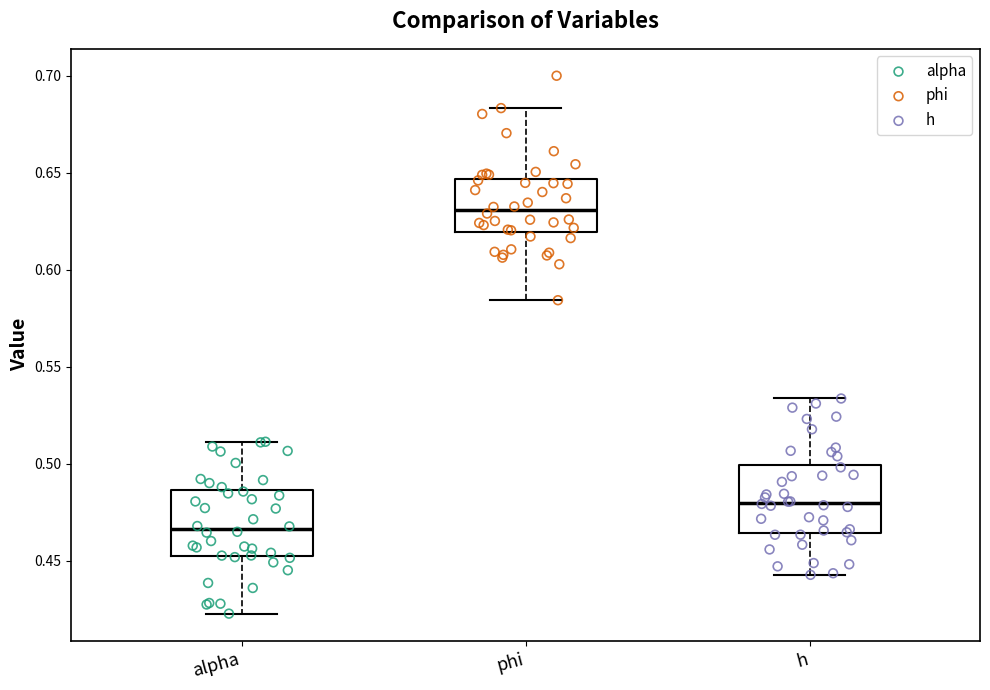

Reading left to right, transcribe this box plot: for each box, give where its median line is, the range the box spans, and where its two whiskers end, as read against the y-axis. The values are not printed on the chart, so give them approximately, as read against the axis.

alpha: median 0.465, box 0.450 to 0.485, whiskers 0.425 to 0.510
phi: median 0.630, box 0.620 to 0.645, whiskers 0.585 to 0.685
h: median 0.480, box 0.465 to 0.500, whiskers 0.445 to 0.535